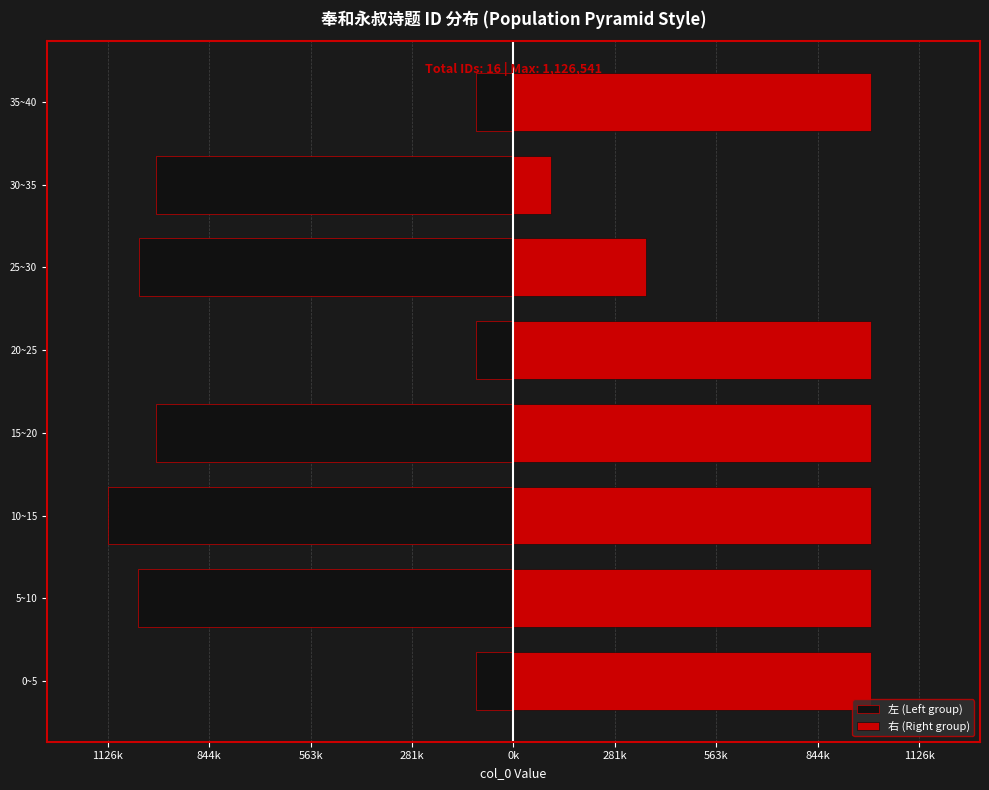

Is the value of 左 (Left group) at 0~5 greater than the value of 右 (Right group) at 5~10?

No